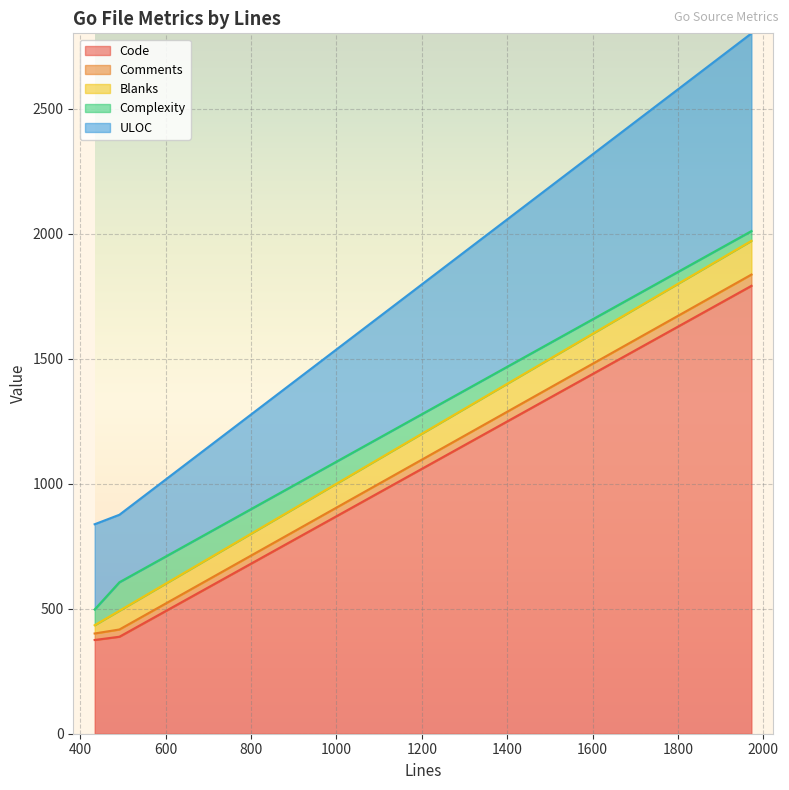

What are all the series names shown in the legend?

Code, Comments, Blanks, Complexity, ULOC